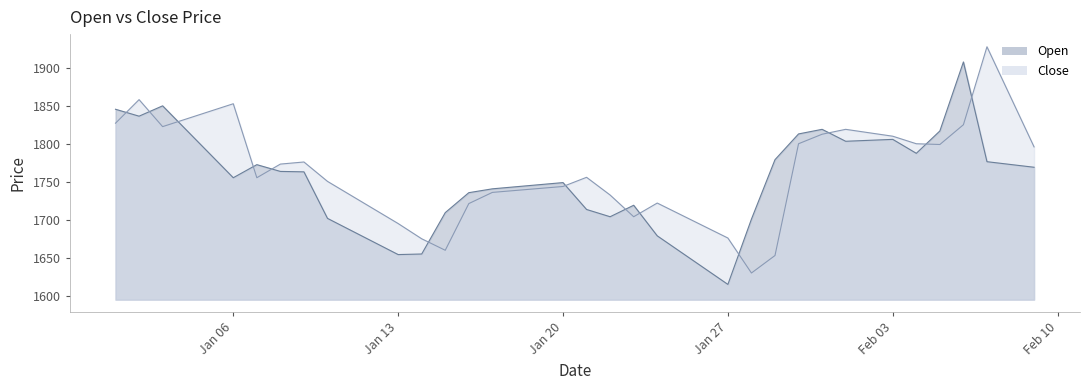

What is the sum of all Open values?

70062.1